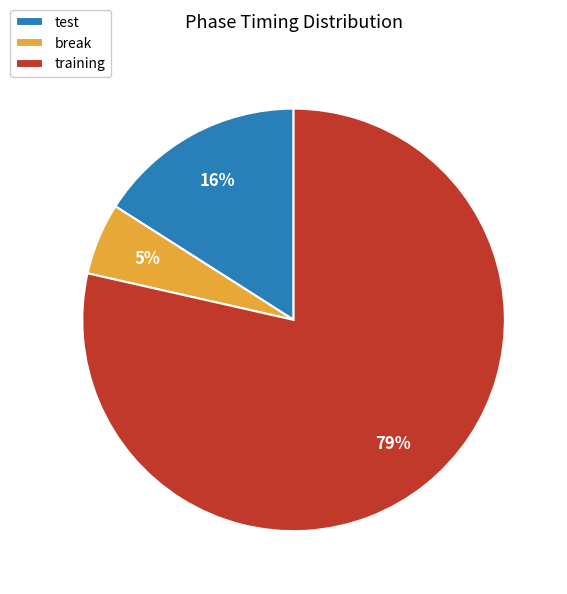

To the nearest percent, what is the average slice percentage?

33%